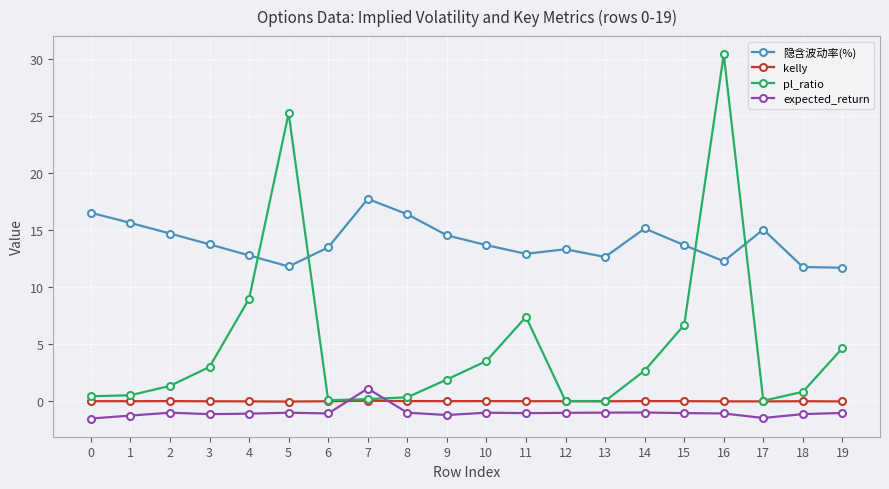

How many lines are shown in the chart?

4